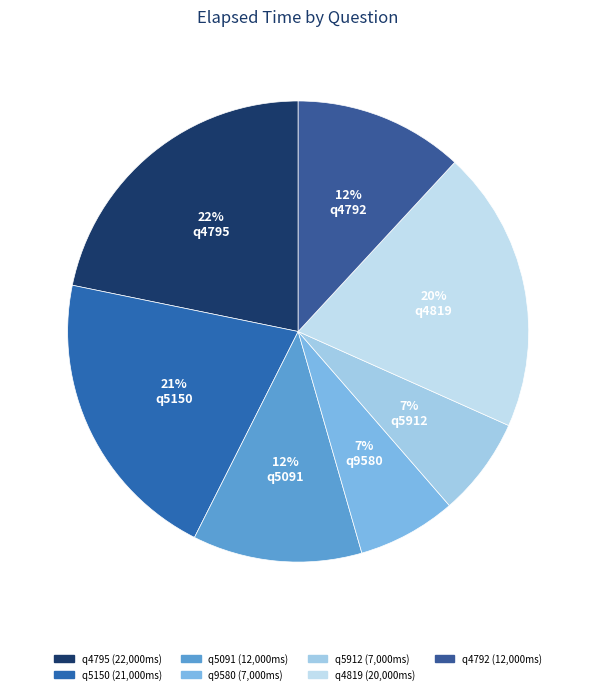

What portion of the pie excludes q5912?

93.1%